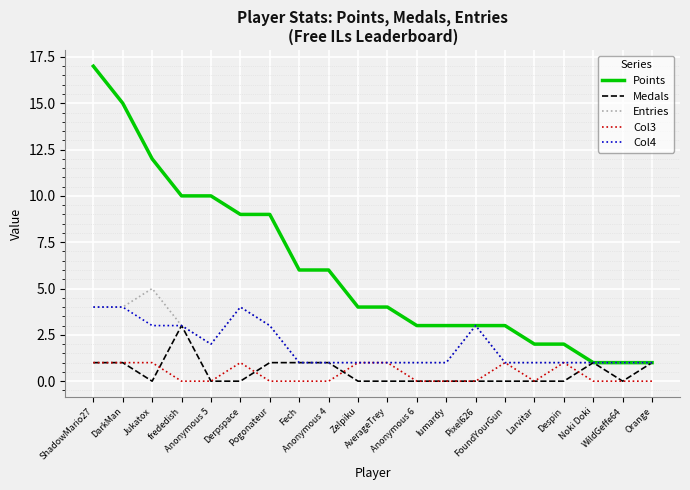

Which category has the highest value across all series?

ShadowMario27